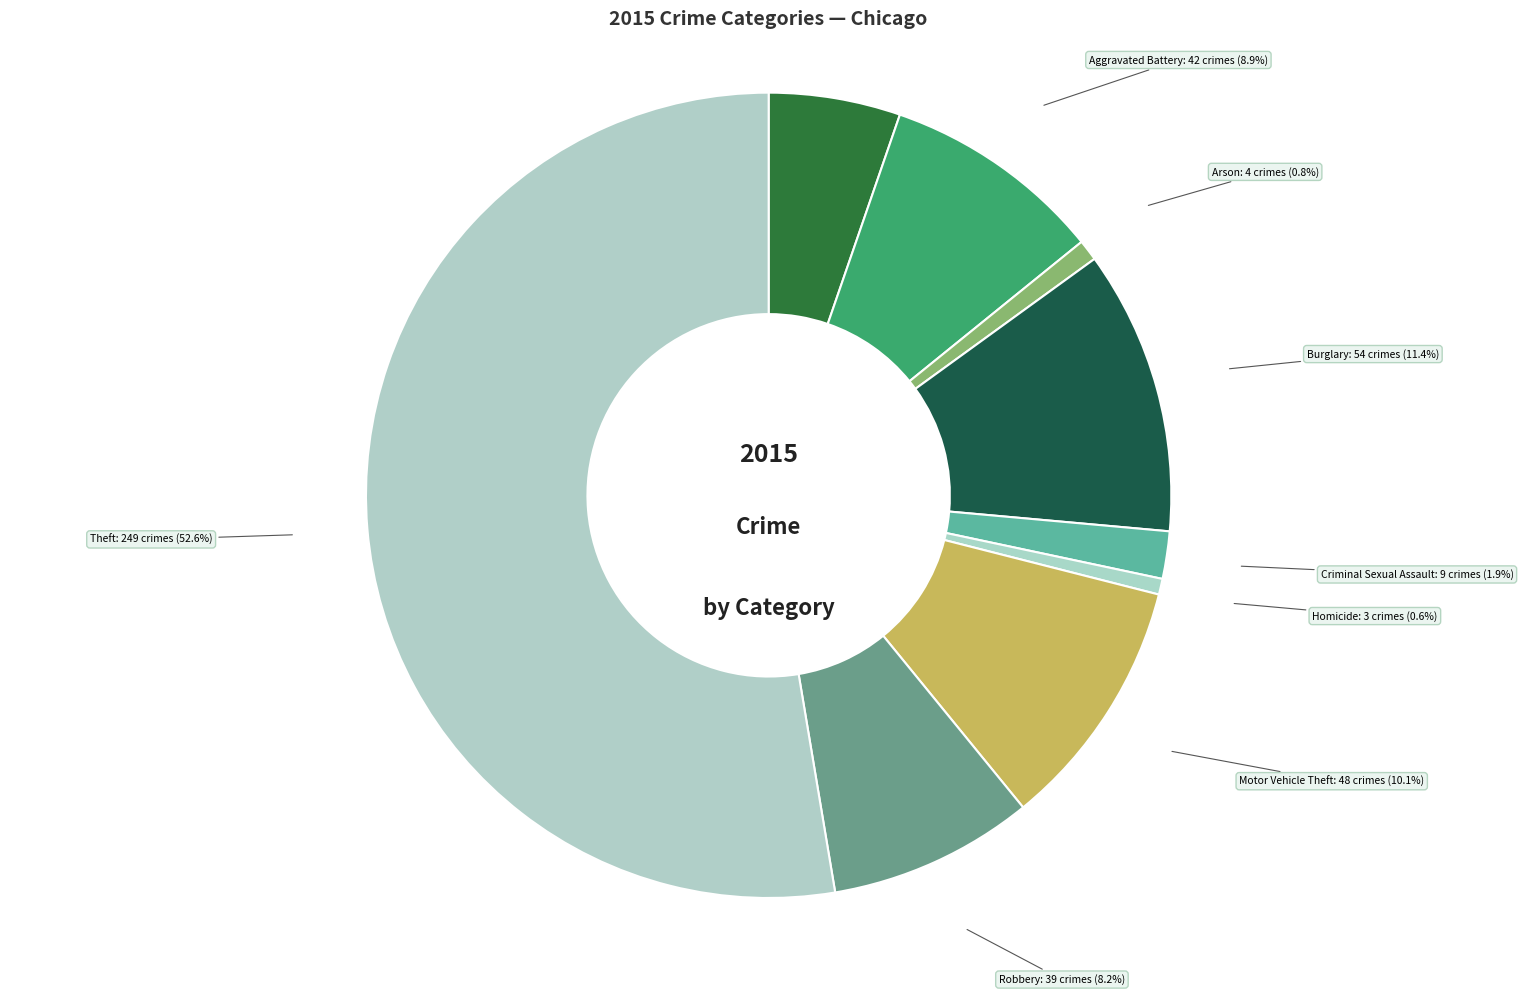

Which slice represents more than half of the pie?

Theft